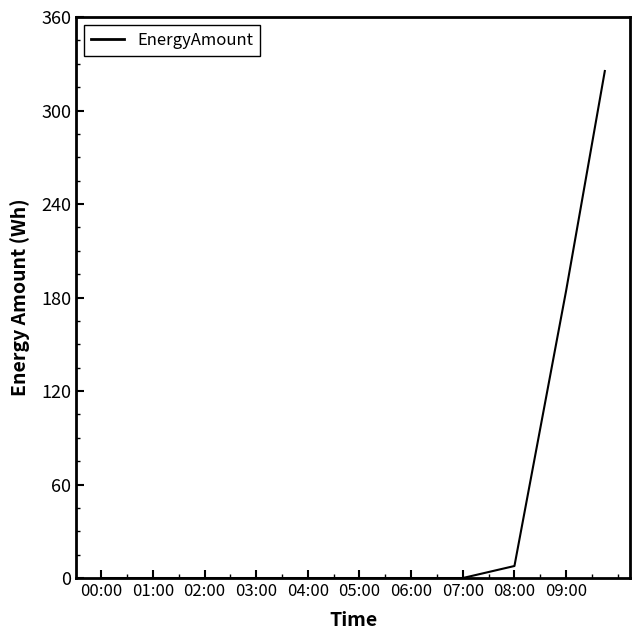

What is the difference between the maximum and minimum values?

325.3